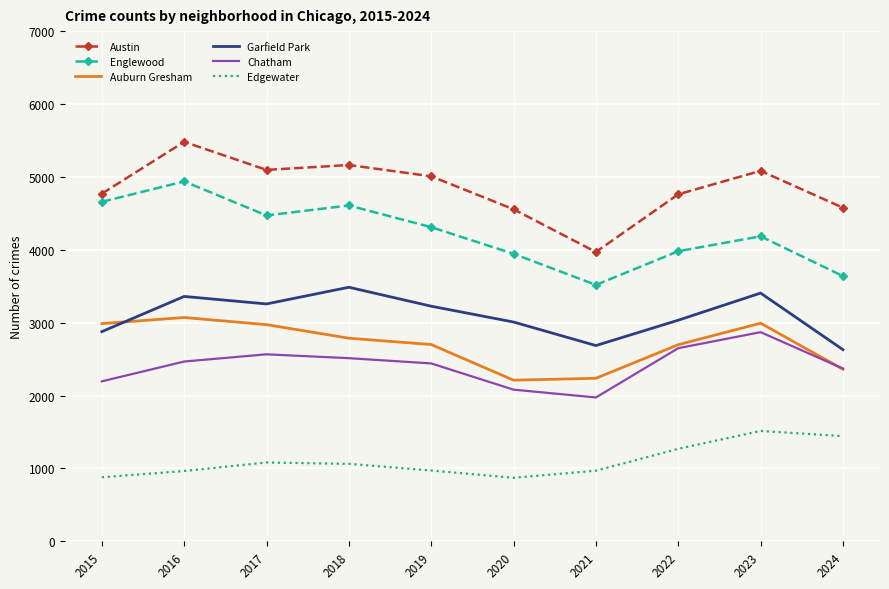

What is the total value across all series at 2020?

16674